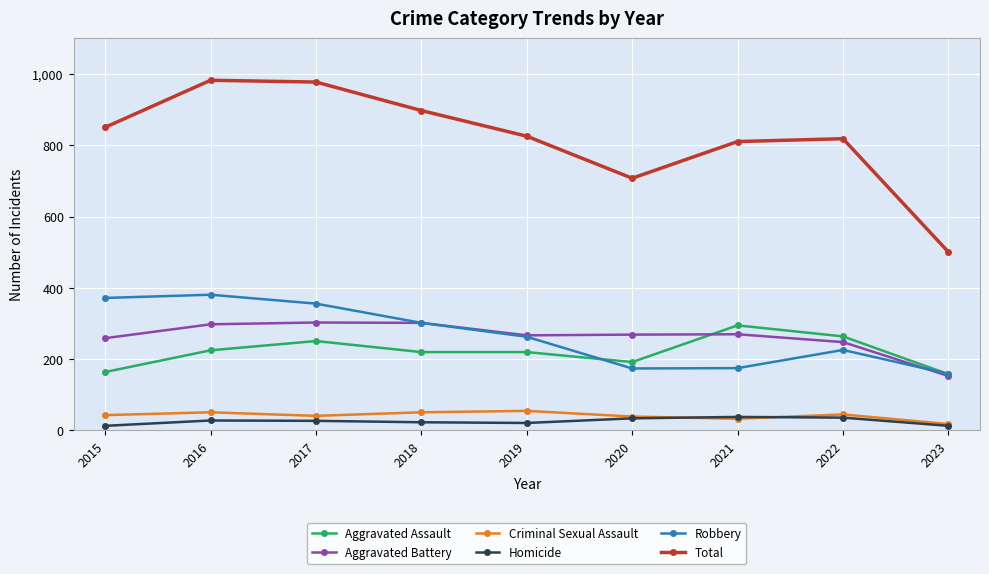

What is the difference between the second highest and minimum values in the Aggravated Battery series?

149